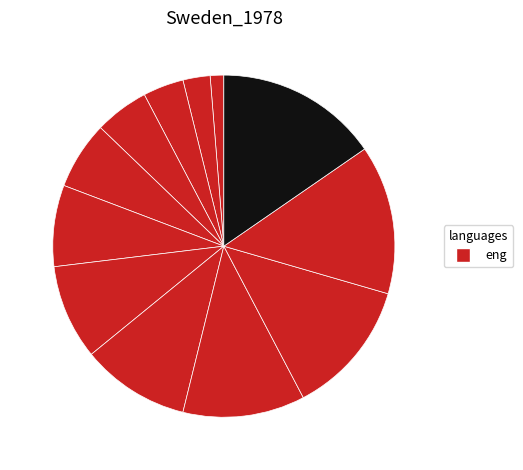

Rank the categories by value from highest to lowest.

., ἐπιστᾶσι, ἱππικὸν, καὶ, γυμνικὸν, ἀγῶνα, καὶ, μεγάλως, σφι, ἐναγίζουσί, γὰρ, καὶ